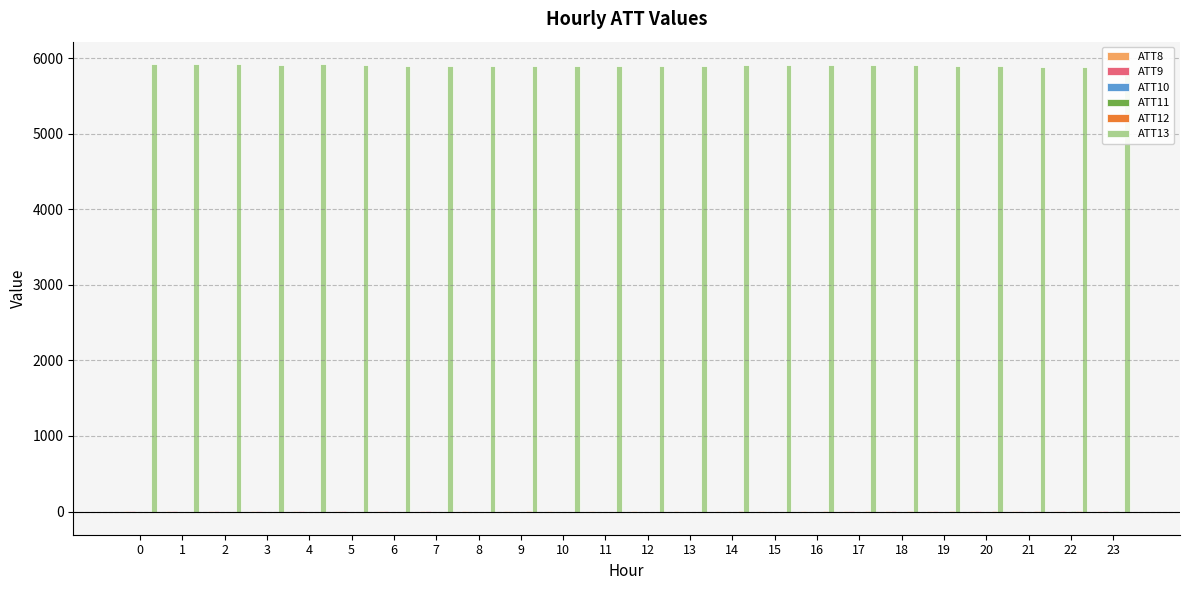

How many groups of bars are there?

24